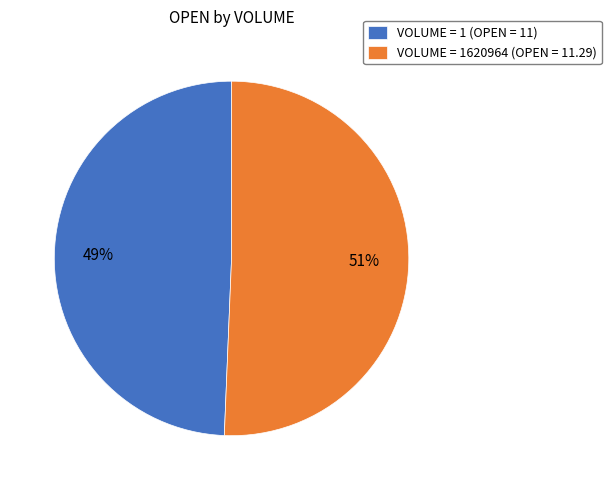

Is the sum of VOLUME = 1620964 (OPEN = 11.29) and VOLUME = 1 (OPEN = 11) greater than half?

Yes